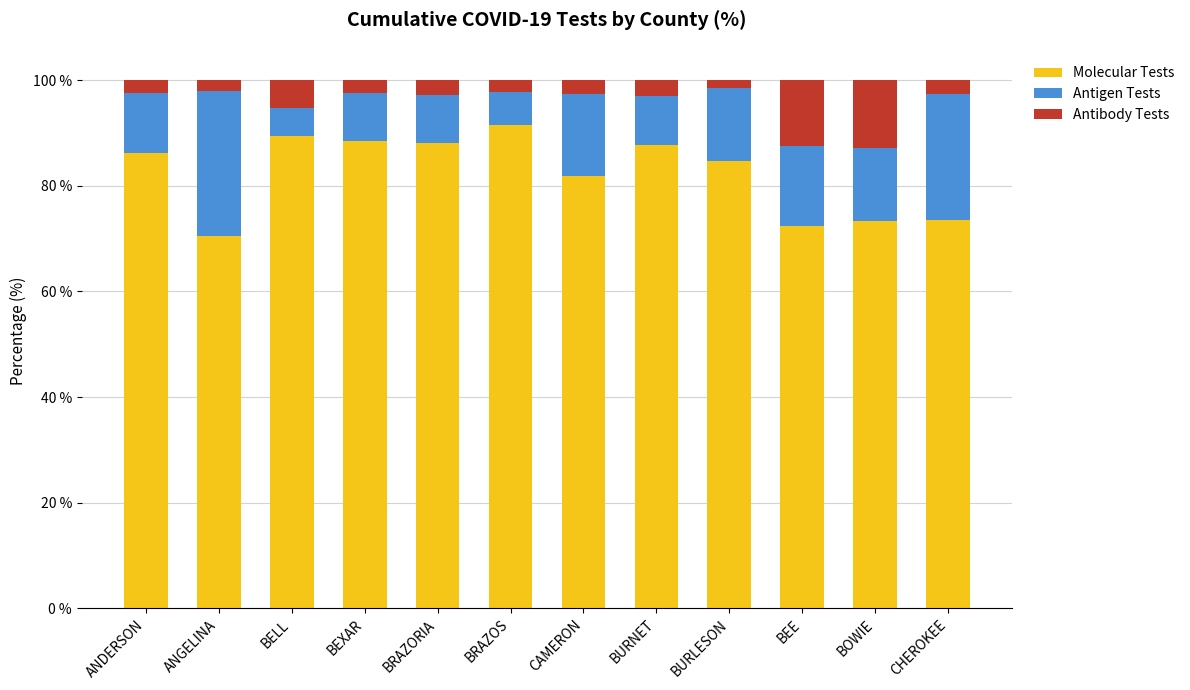

What is the minimum value for Molecular Tests?

70.5